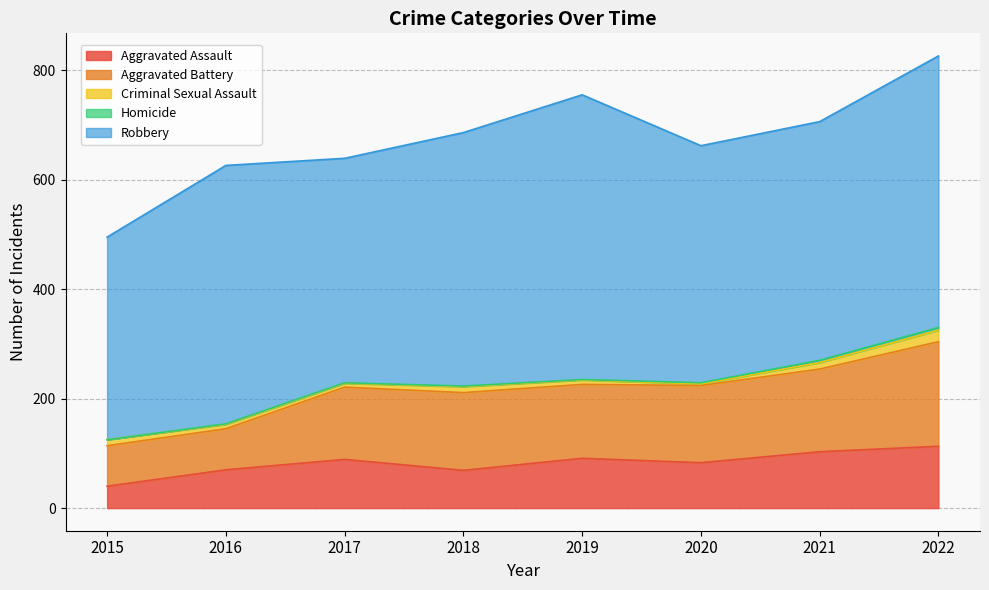

Reading left to right, list all the values displayed in this chart.

Aggravated Assault: 40	70	89	69	91	83	103	113
Aggravated Battery: 74	75	132	142	135	141	151	191
Criminal Sexual Assault: 11	8	7	11	8	3	12	21
Homicide: 0	1	1	1	1	2	4	5
Robbery: 370	472	410	463	520	433	436	496